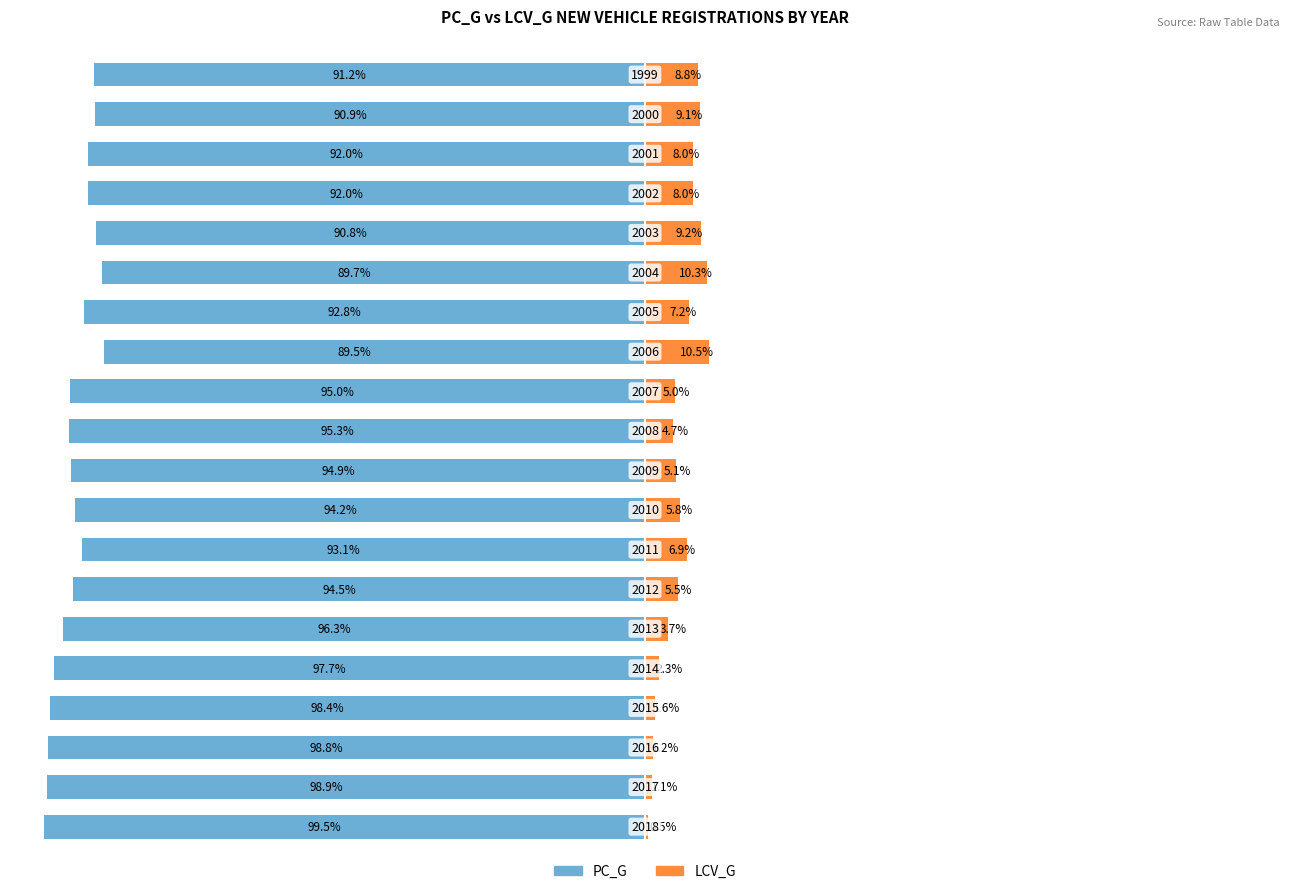

Which has a higher value, 16 or 10?

16